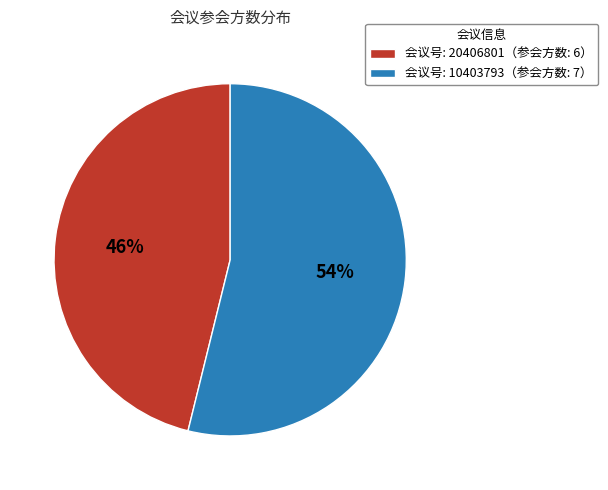

The 会议号: 20406801（参会方数: 6） slice represents 39% of the pie. True or false?

False